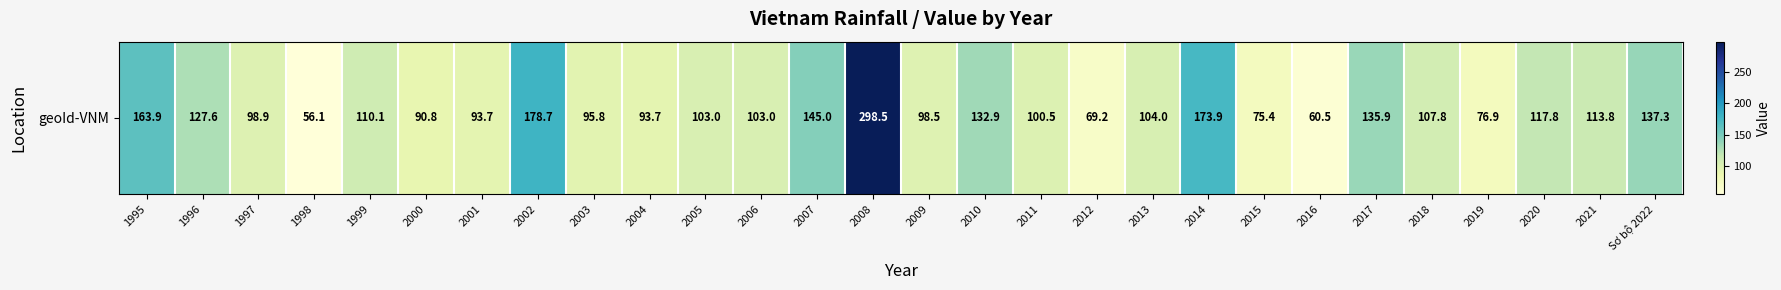

Reading left to right, extract all data points from this chart.

1995=163.9	1996=127.6	1997=98.9	1998=56.1	1999=110.1	2000=90.8	2001=93.7	2002=178.7	2003=95.8	2004=93.7	2005=103.0	2006=103.0	2007=145.0	2008=298.5	2009=98.5	2010=132.9	2011=100.5	2012=69.2	2013=104.0	2014=173.9	2015=75.4	2016=60.5	2017=135.9	2018=107.8	2019=76.9	2020=117.8	2021=113.8	Sơ bộ 2022=137.3